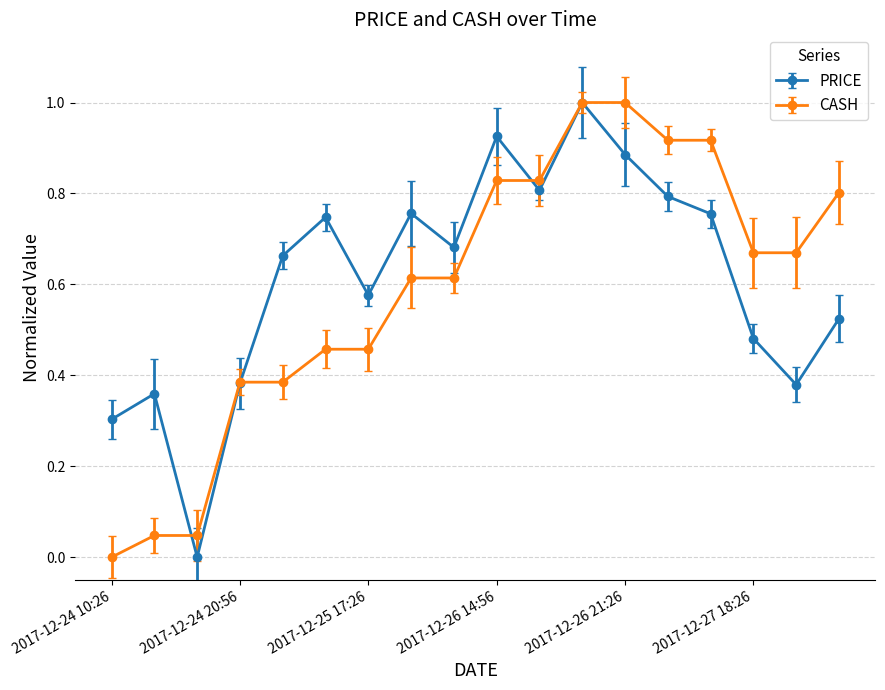

True or false: PRICE has more than 0 interior local peaks.

True